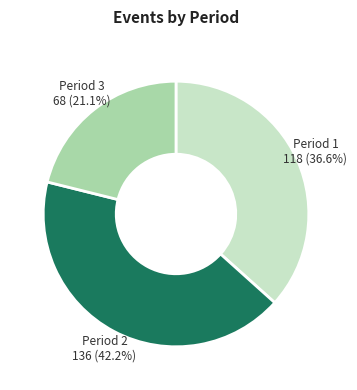

Is there any slice that represents more than half of the pie?

No